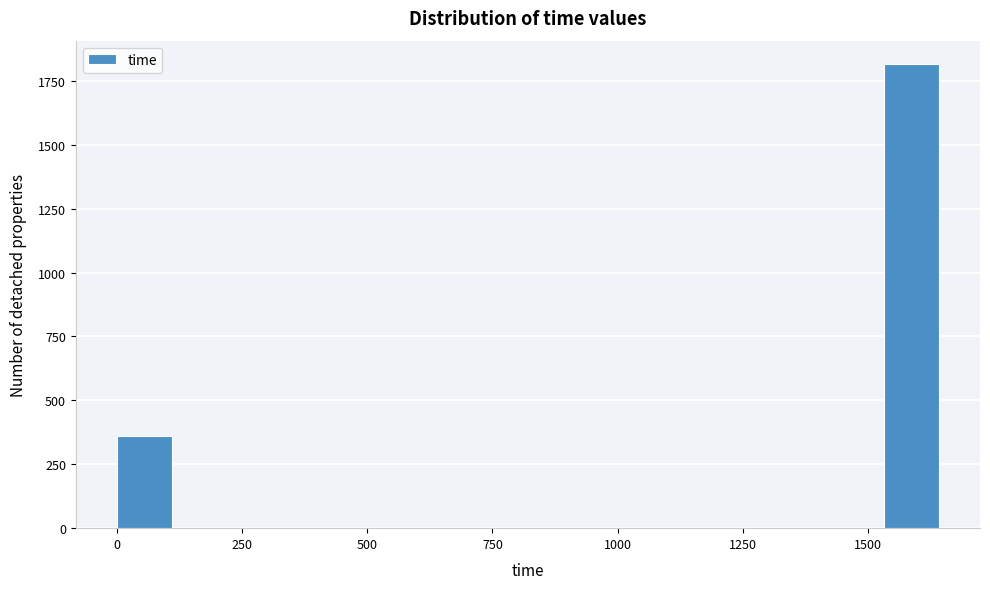

Read against the x-axis, roughly where is the centre of the tallest bar?

1600